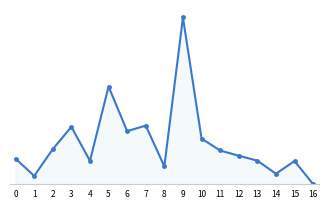

True or false: the data shows 247 at 13.

False